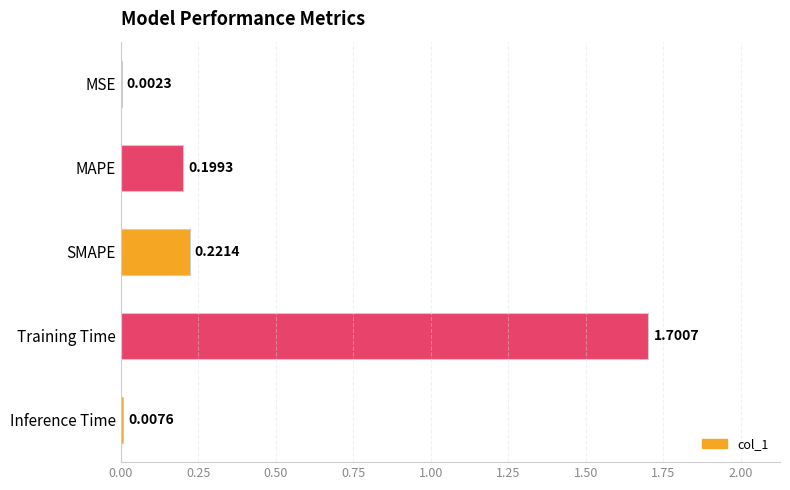

What is the change in value from MAPE to Training Time?

+1.5